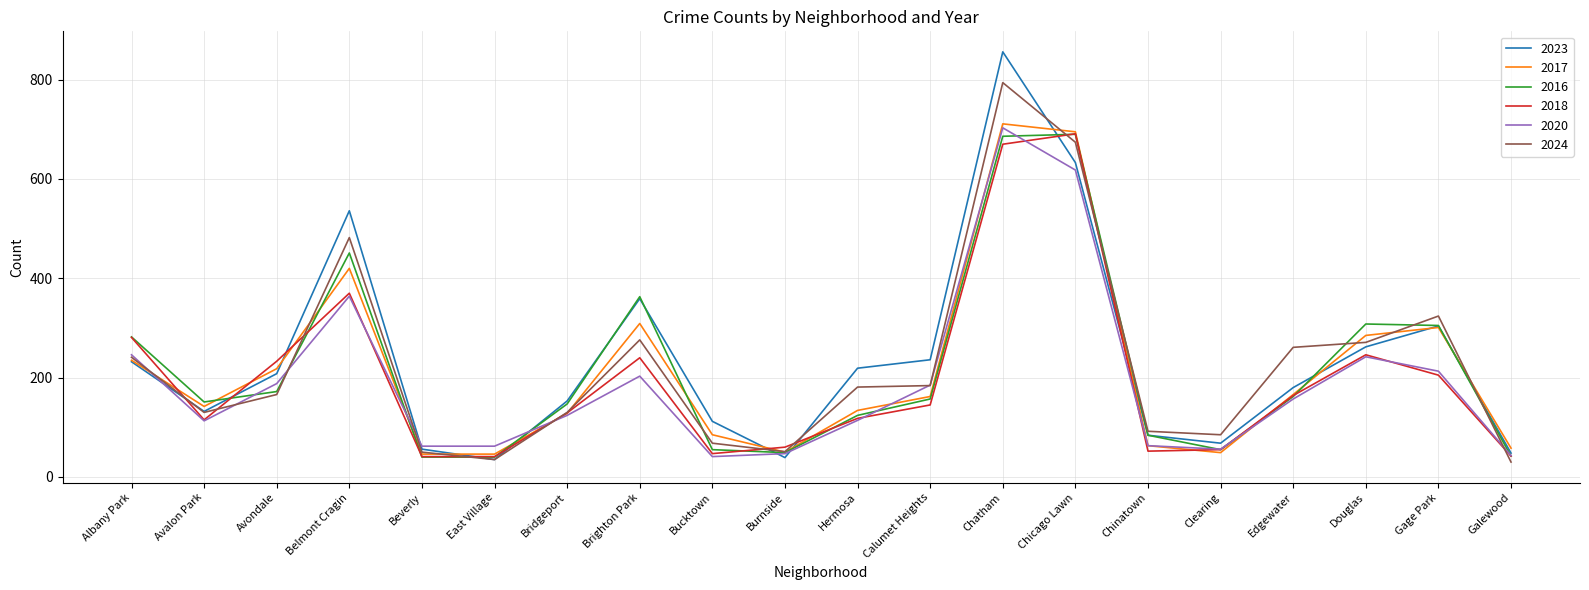

True or false: 2023 has a value of 64 at Bucktown.

False